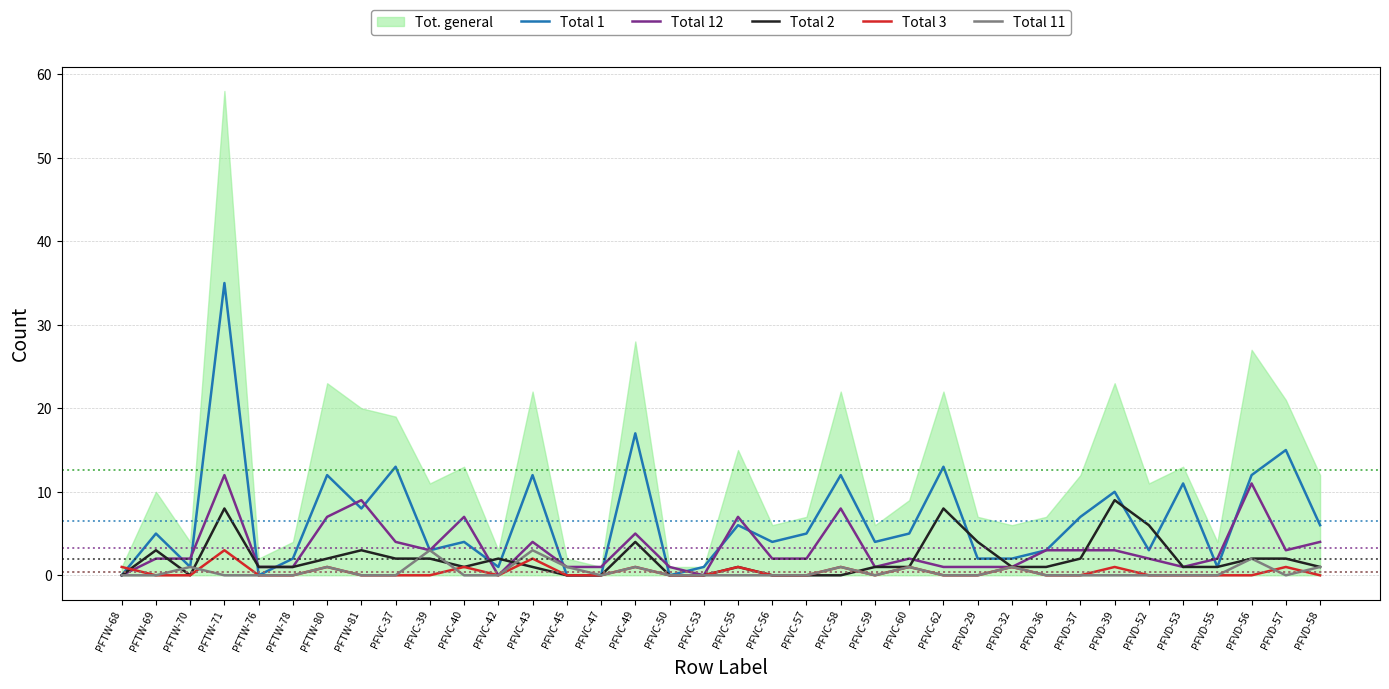

At which category is the sum across all series the highest?

PFTW-71